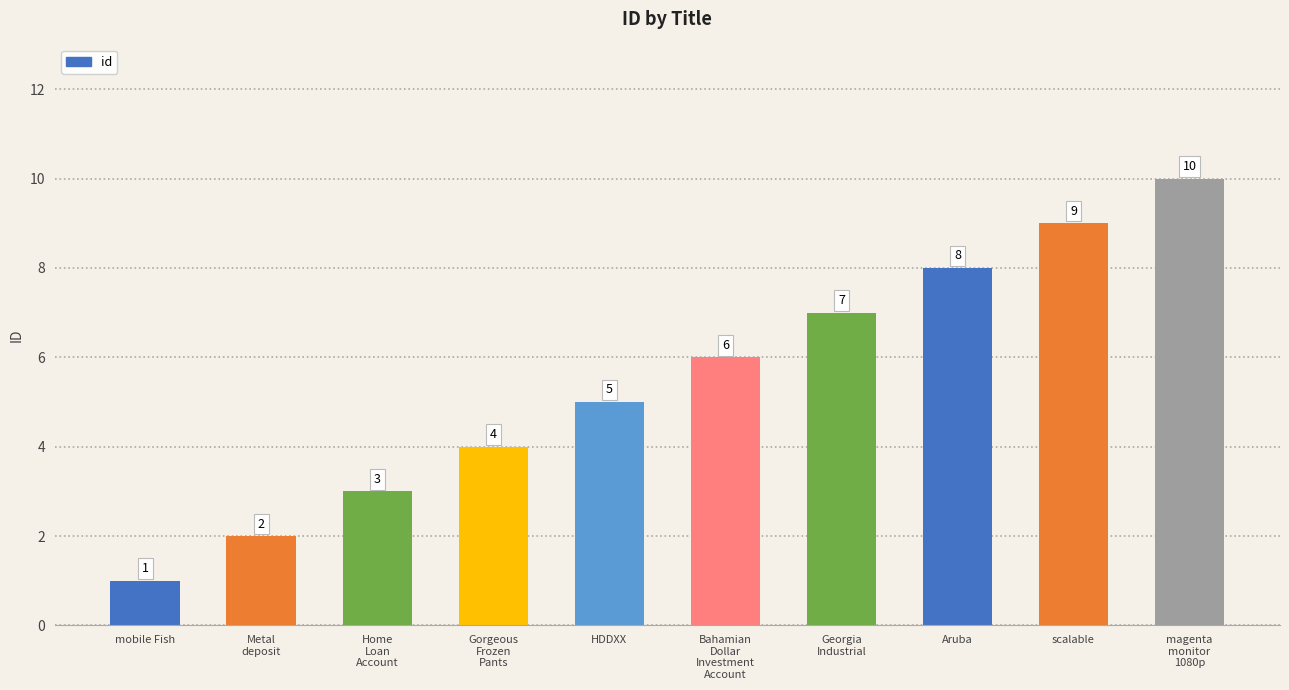

The chart shows a value of 6 at Bahamian
Dollar
Investment
Account. True or false?

True